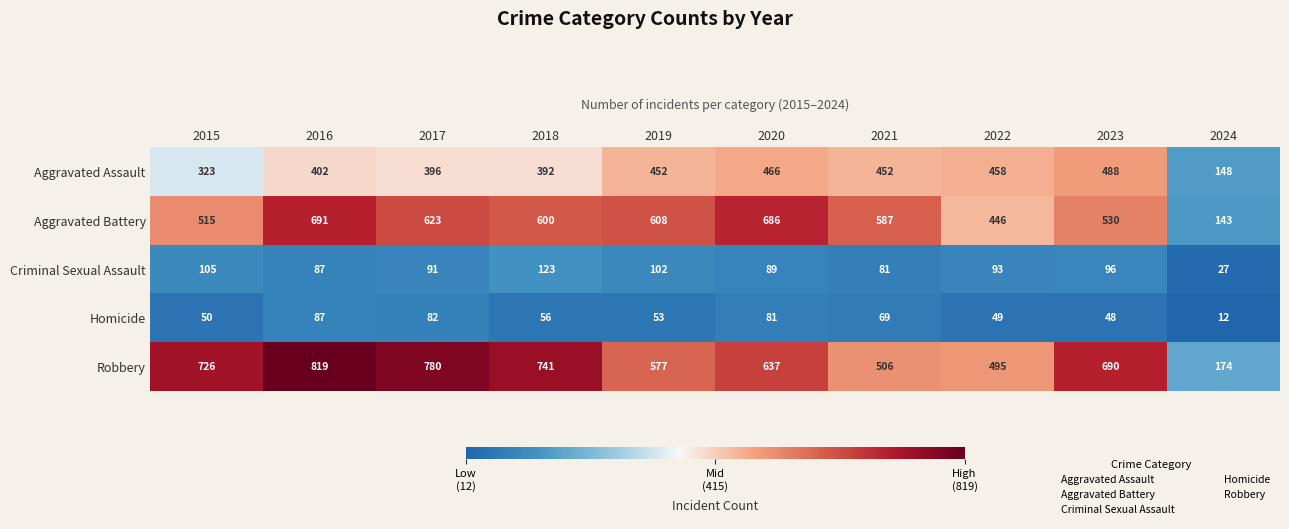

What is the difference between the maximum and minimum values in the Homicide series?

75